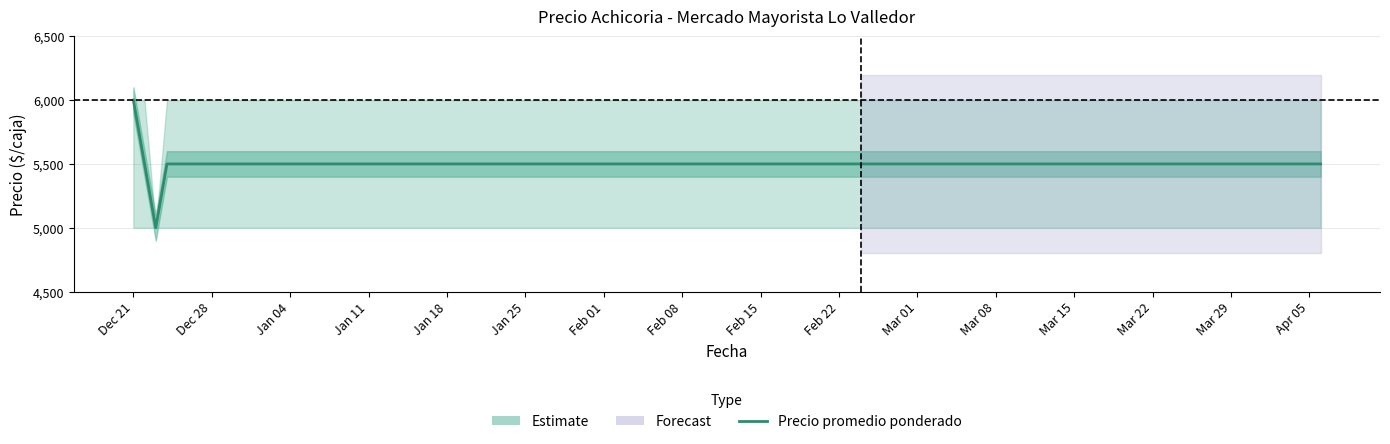

True or false: the data shows 2205 at Jan 04.

False